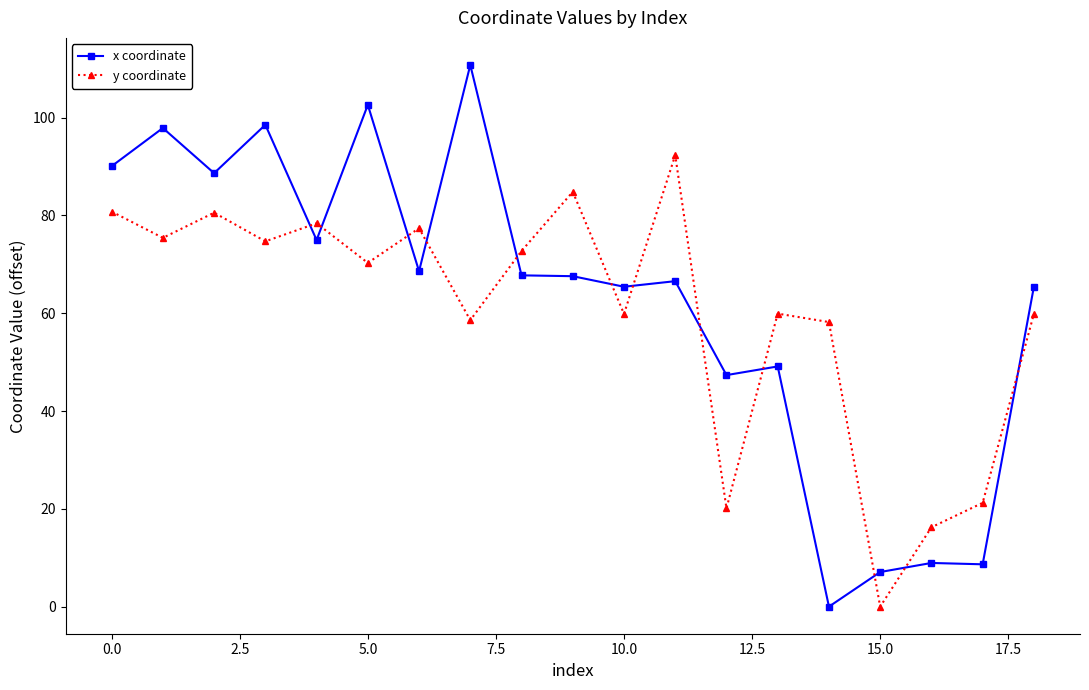

How many values in x coordinate are above zero?

18